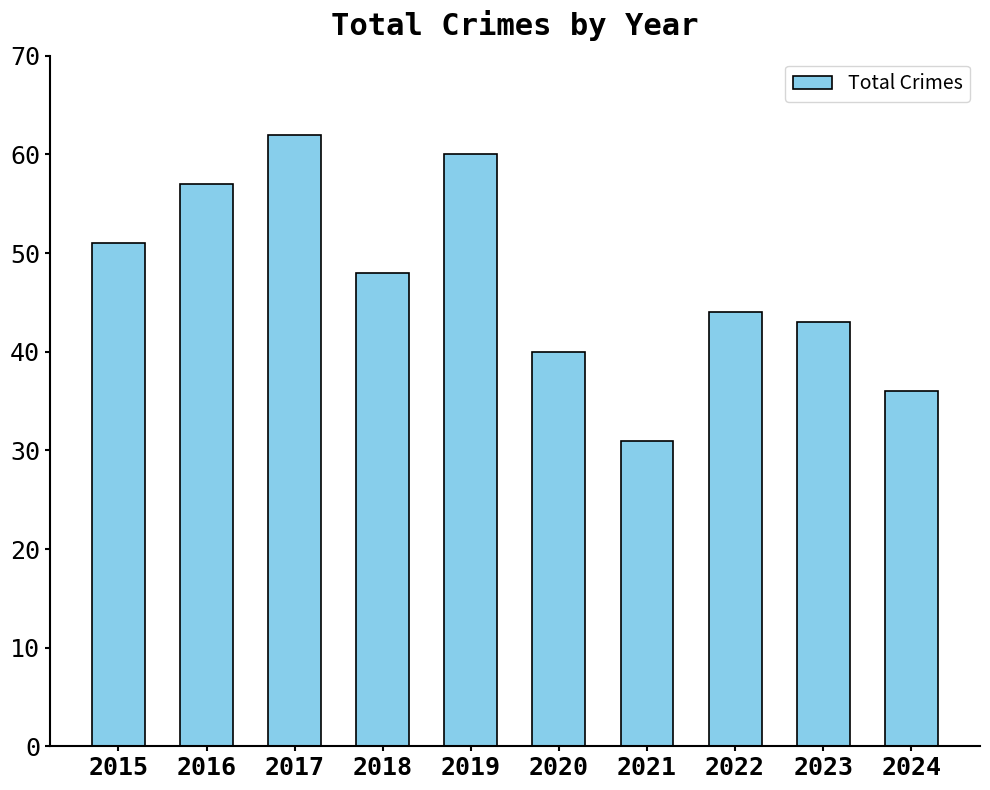

What is the ratio of the value at 2016 to the value at 2018?

1.2